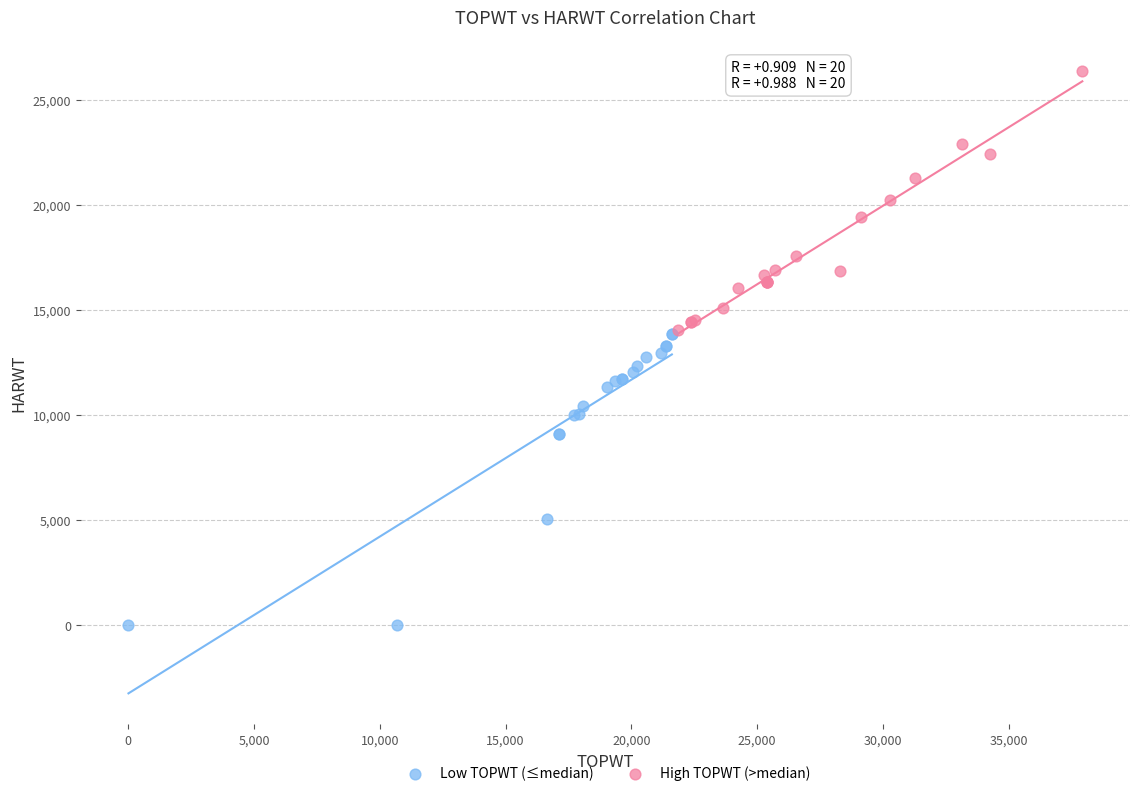

Which series reaches the minimum Y coordinate?

Low TOPWT (≤median)